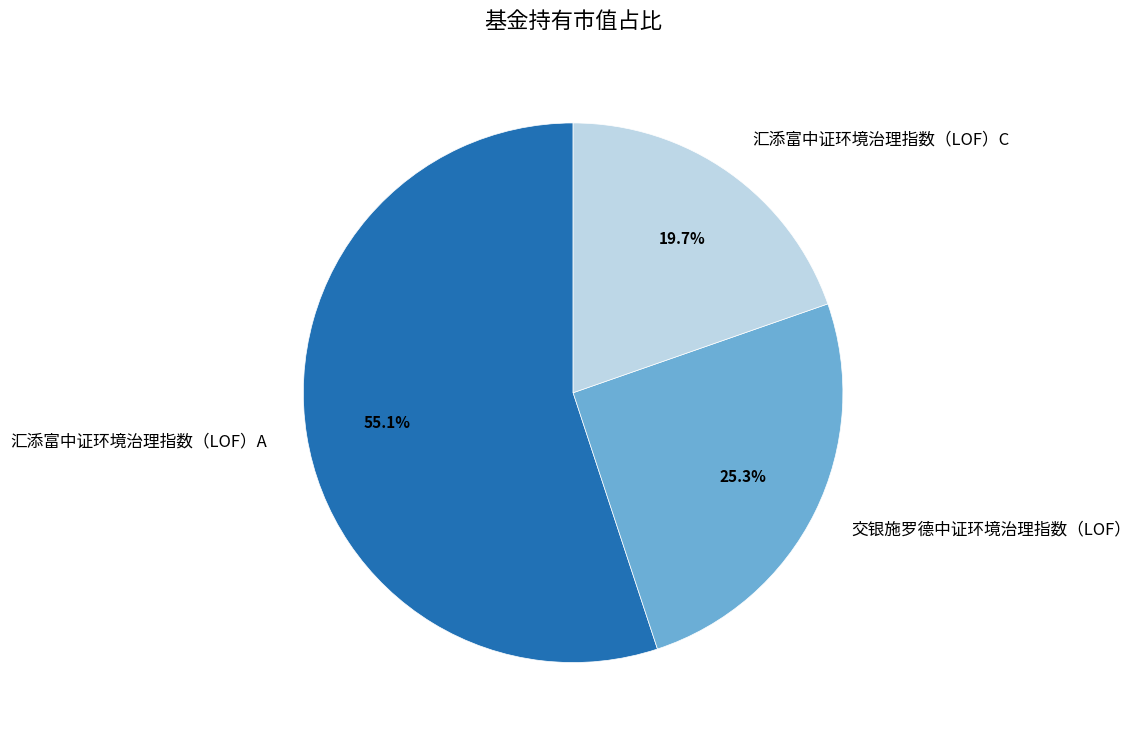

The 汇添富中证环境治理指数（LOF）C slice represents 11% of the pie. True or false?

False